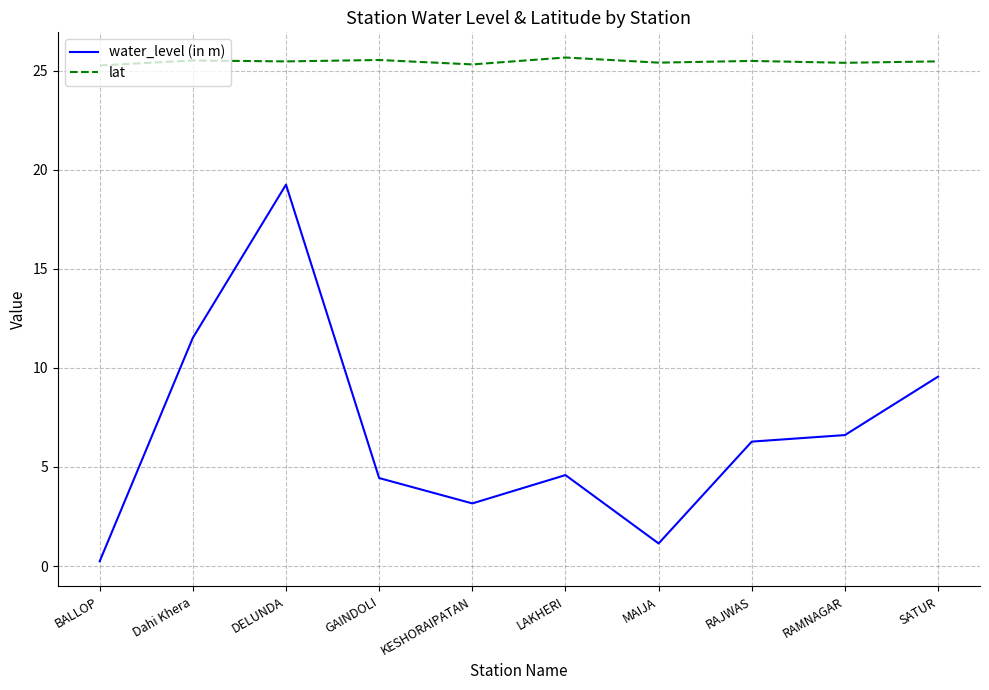

True or false: lat and water_level (in m) cross at least once.

False